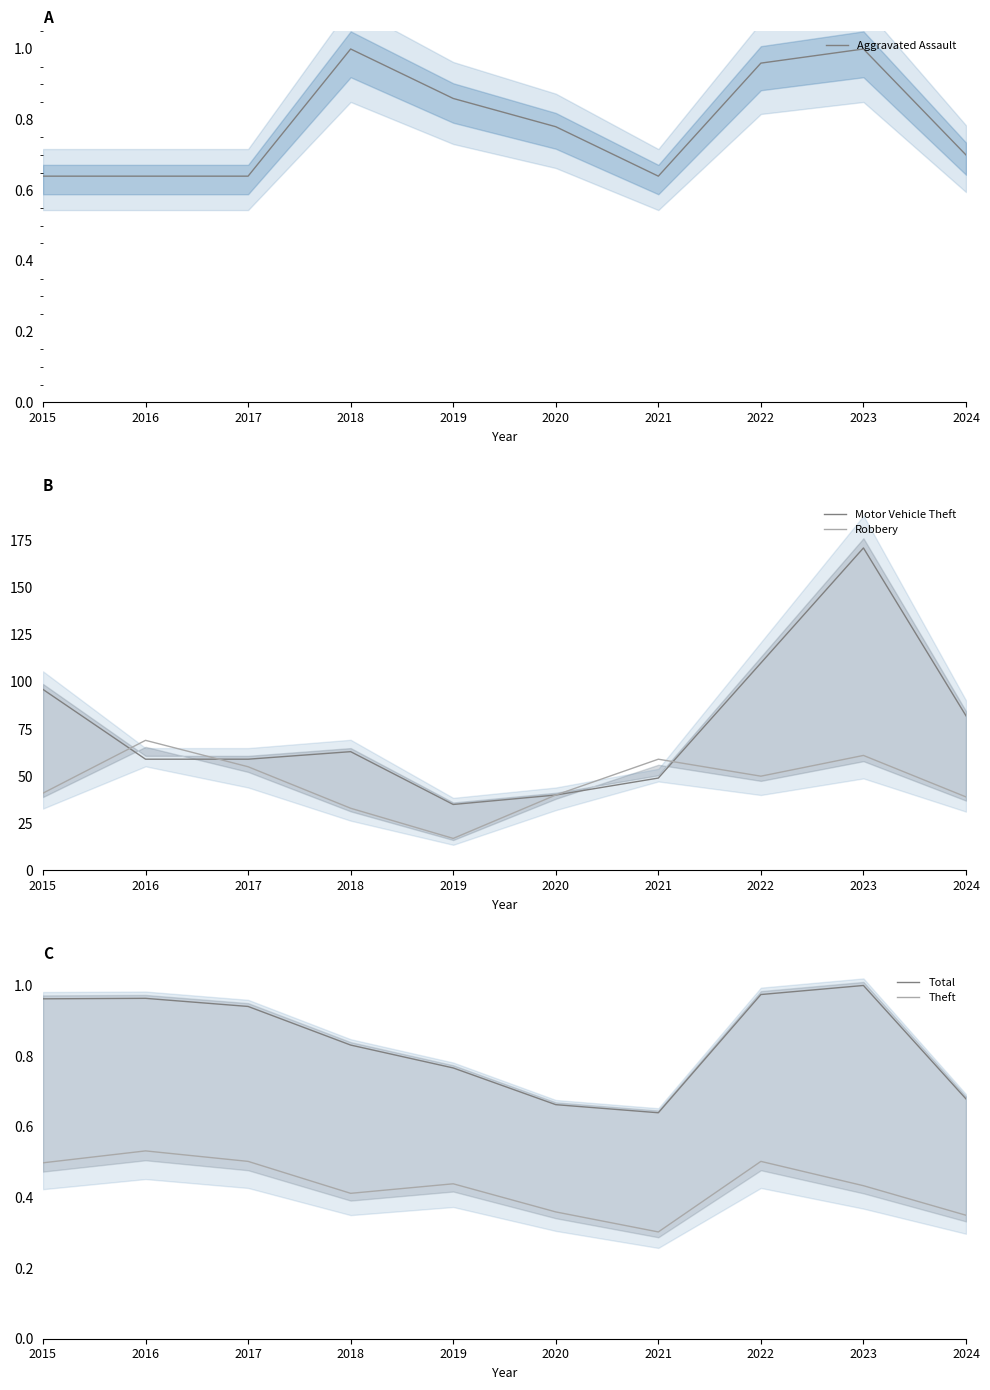

Is this an area chart (filled region under the line)?

No